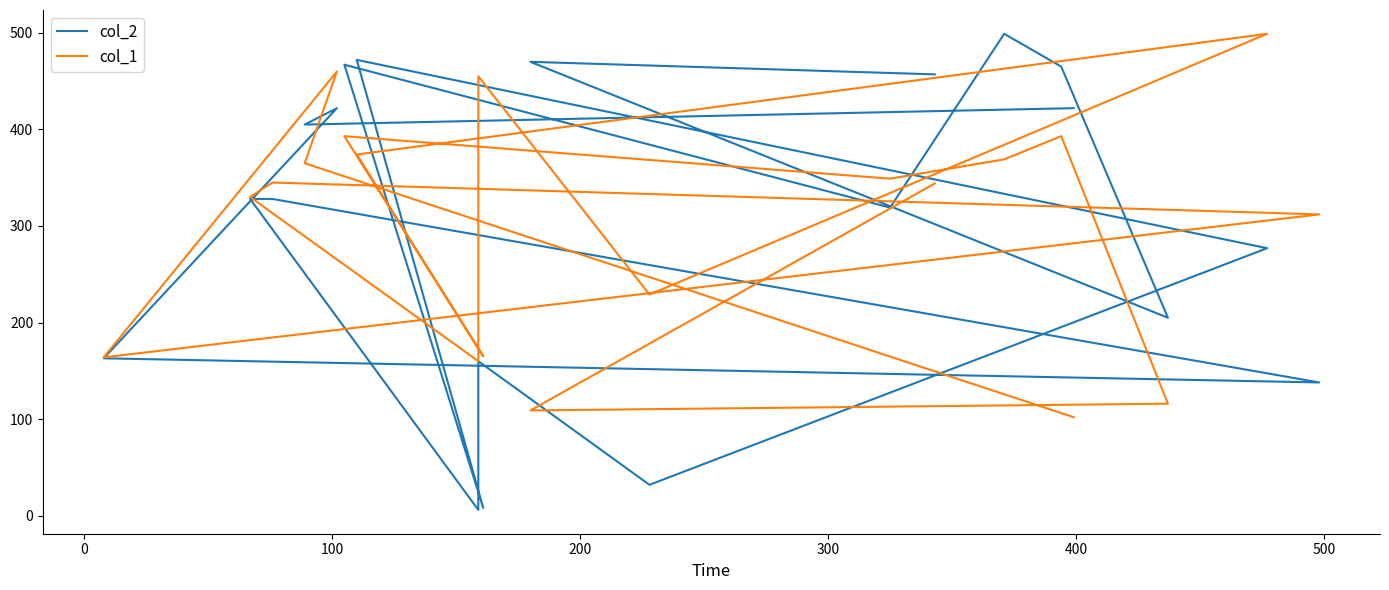

How many data points in col_1 are above 345?

9